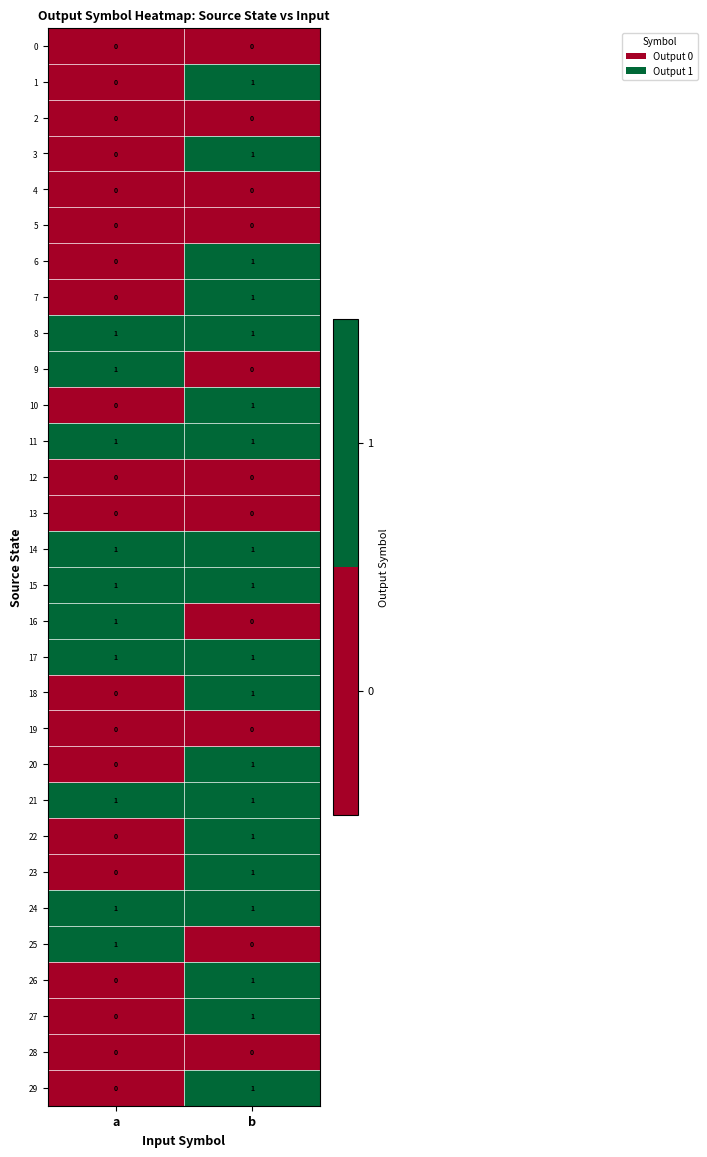

At how many categories does at least one series exceed 0?

2